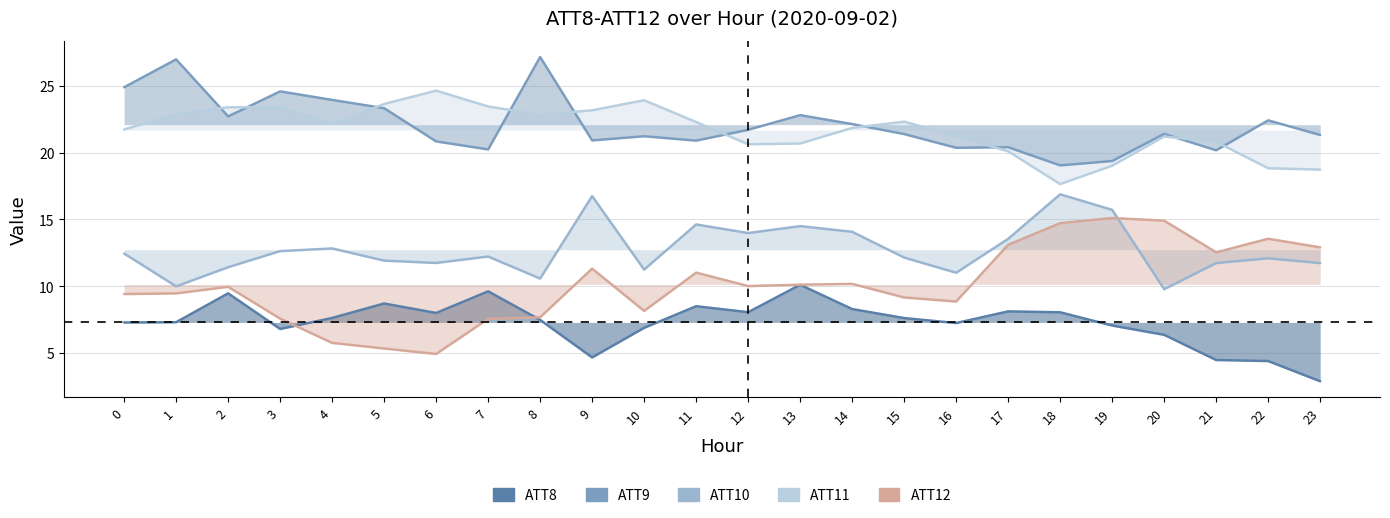

True or false: ATT11 and ATT12 cross at least once.

False